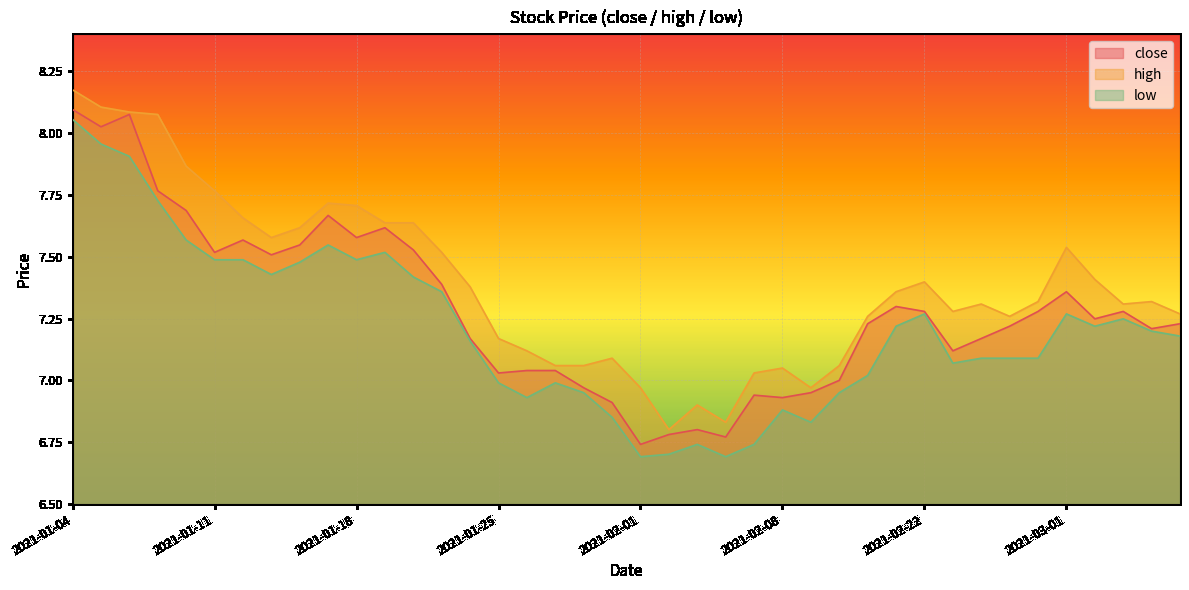

At which category does low reach its first local peak?

2021-01-15